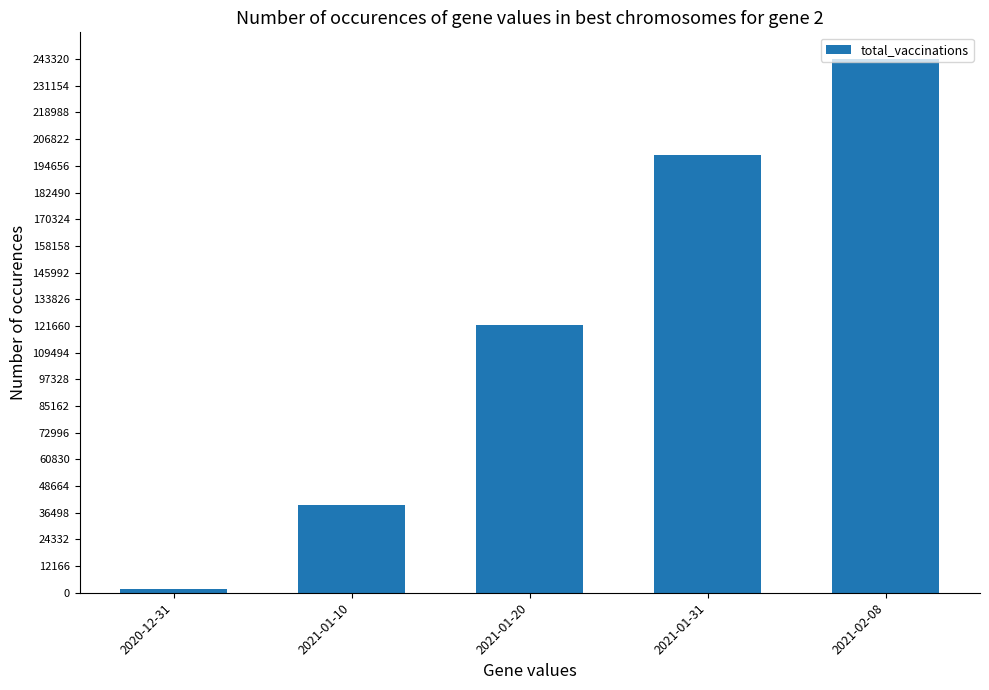

What is the minimum value shown in the chart?

1800